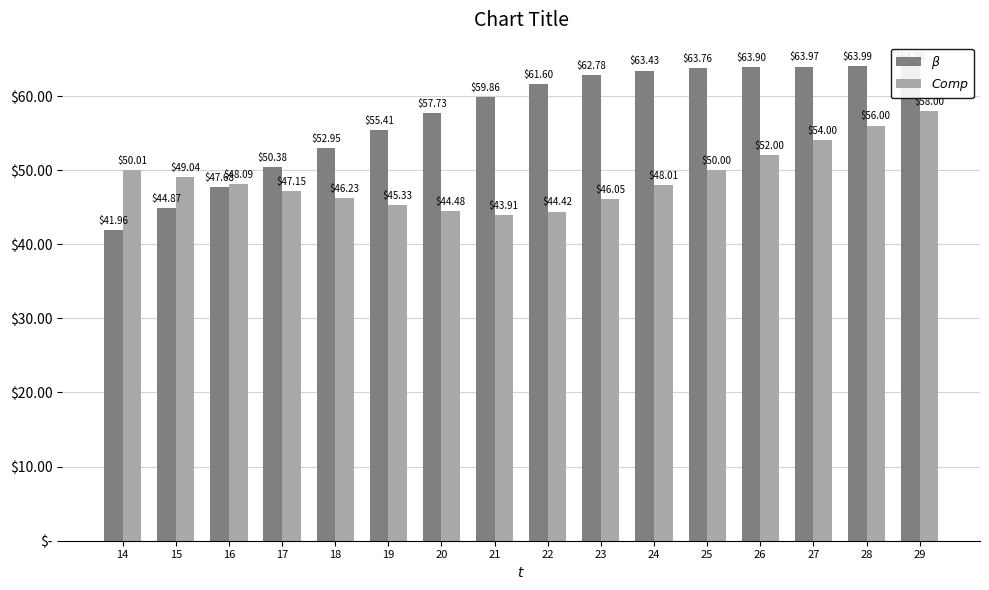

What is the value of the $Comp$ bar at the 5th from the left?

46.2